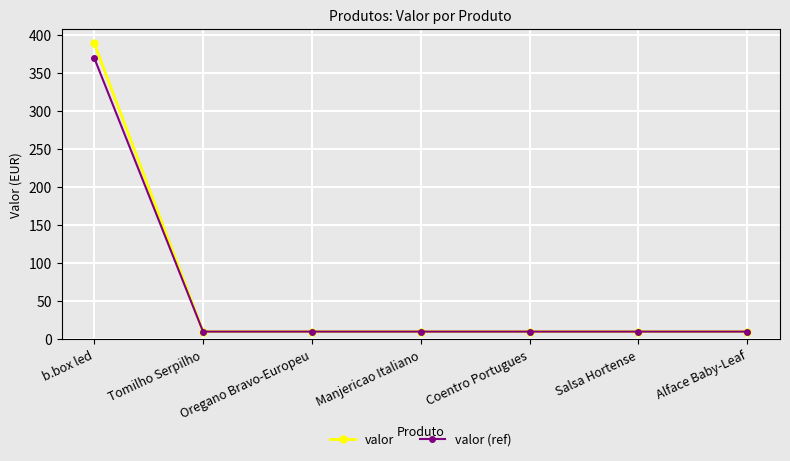

Rank the series by their maximum value, from highest to lowest.

valor, valor (ref)